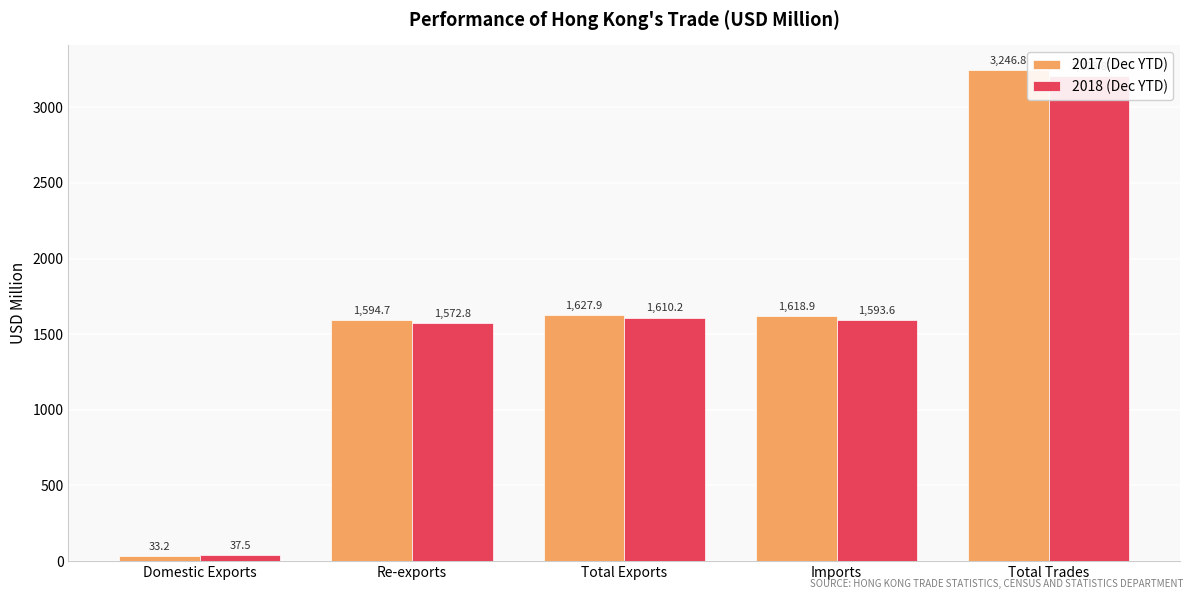

Read the 2018 (Dec YTD) value at Total Trades.

3203.8